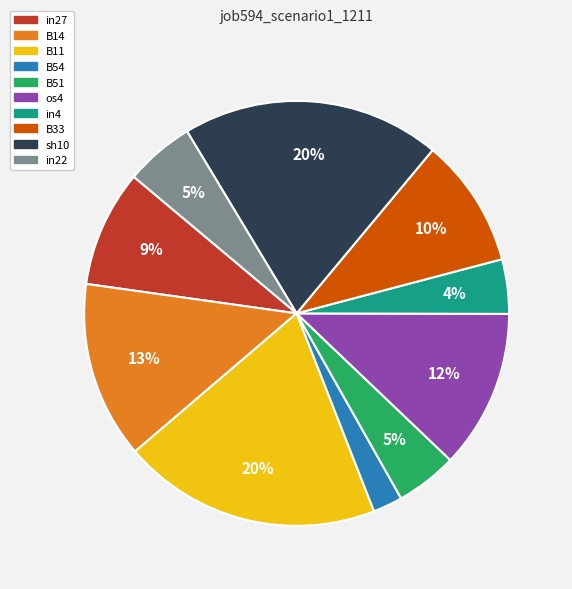

Is the sum of B51 and os4 greater than half?

No